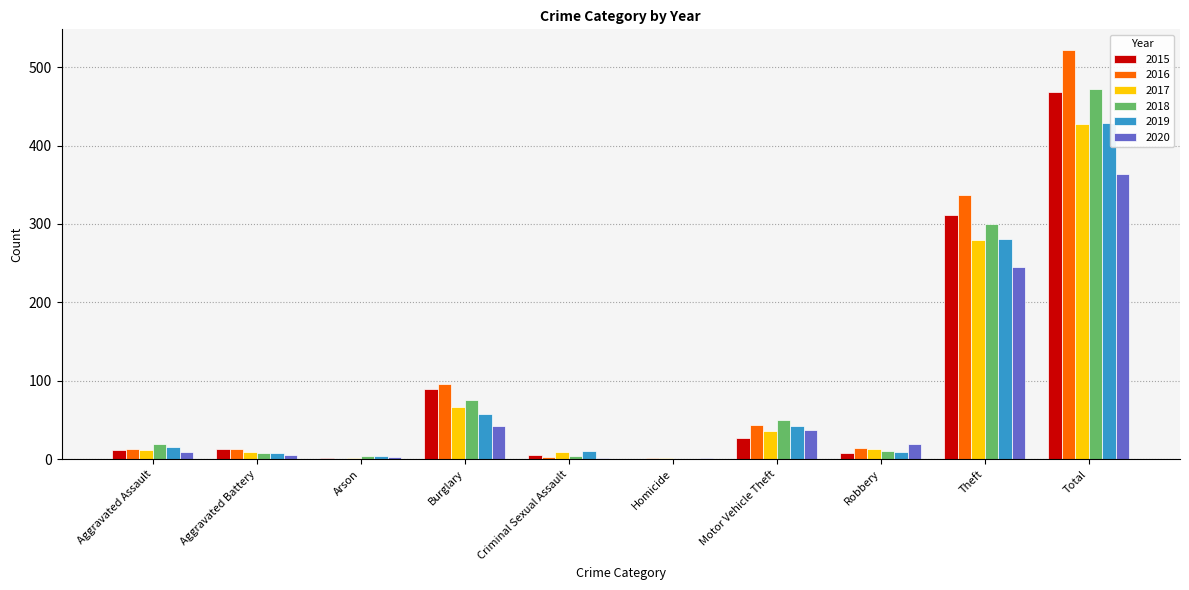

What is the maximum value for 2020?

364